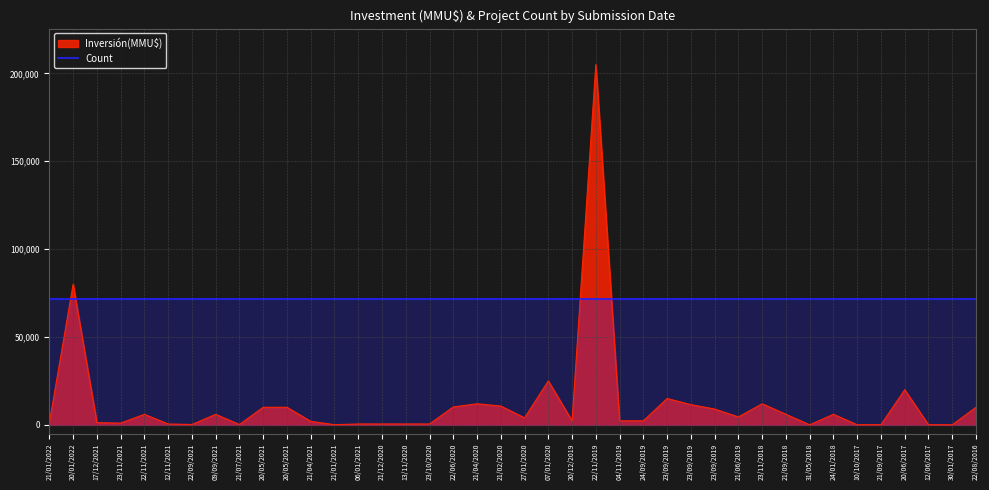

What is the minimum value shown in the chart?

37